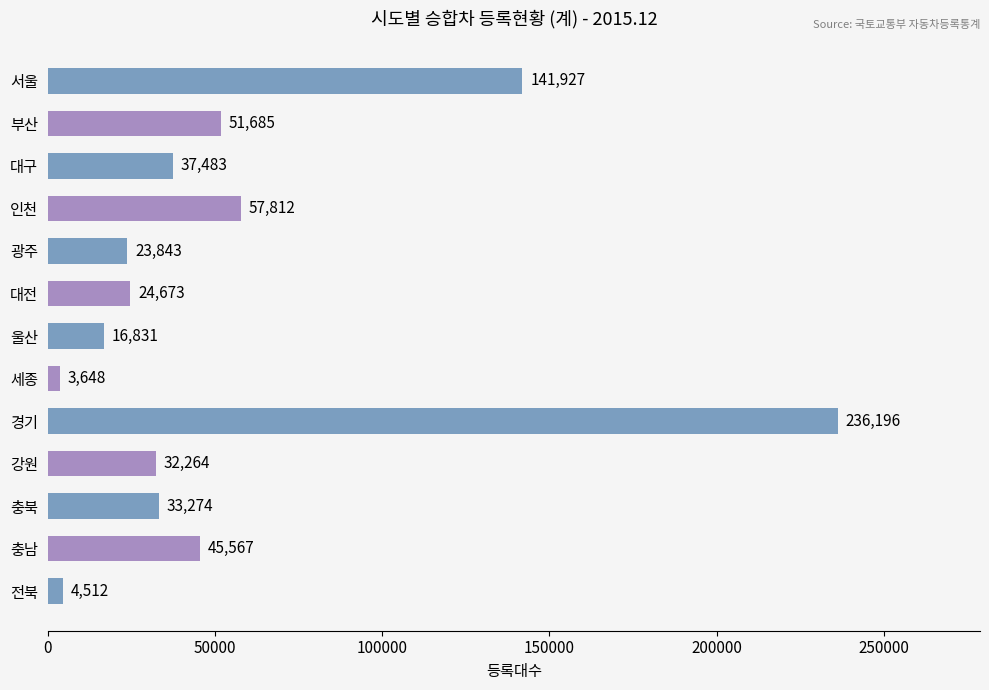

How many bars are there in total?

13